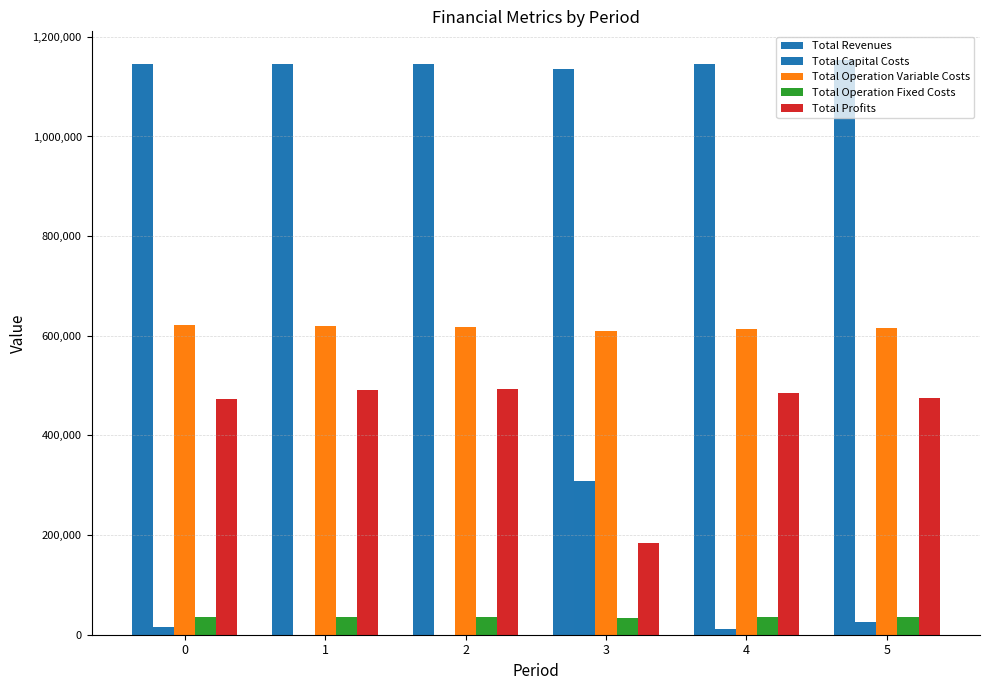

True or false: Total Operation Variable Costs has a value of 850160.5 at 3.

False